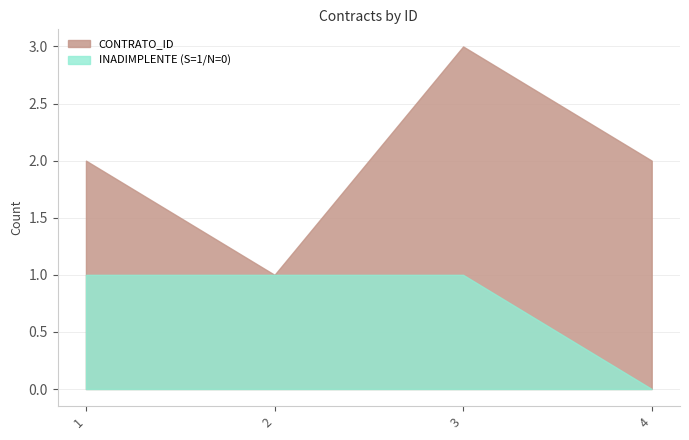

True or false: CONTRATO_ID and INADIMPLENTE_FLAG intersect in this chart.

False